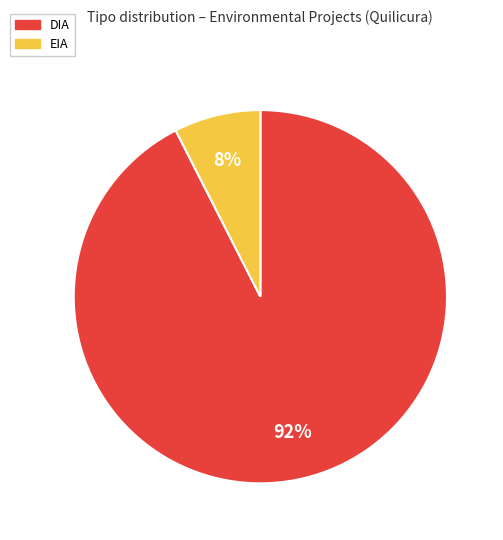

Which slice represents more than half of the pie?

DIA